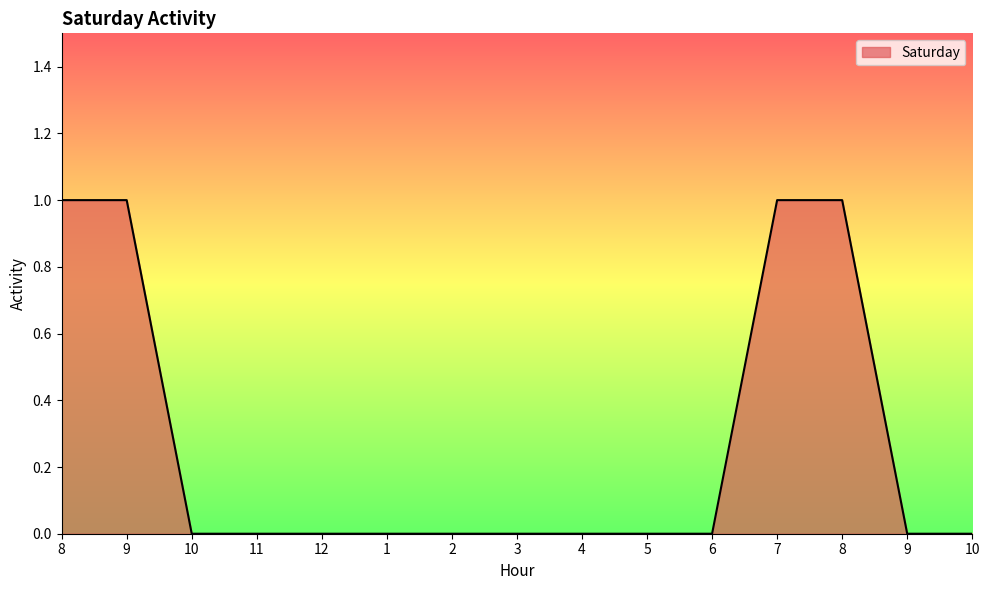

Is this an area chart (filled region under the line)?

Yes